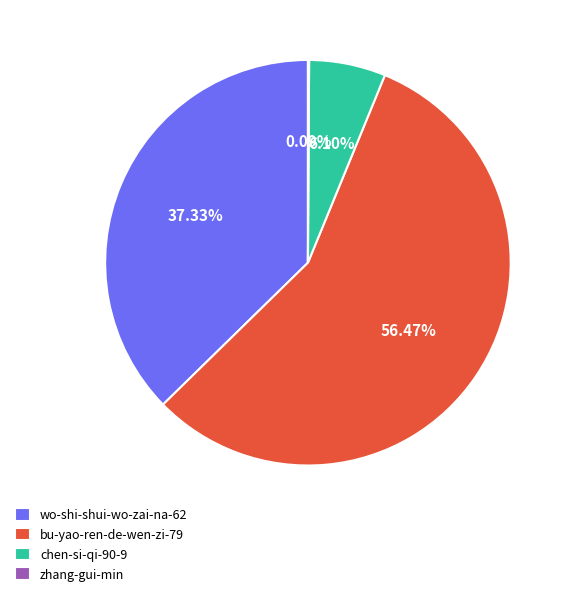

To the nearest percent, what percentage of the pie is bu-yao-ren-de-wen-zi-79?

56%